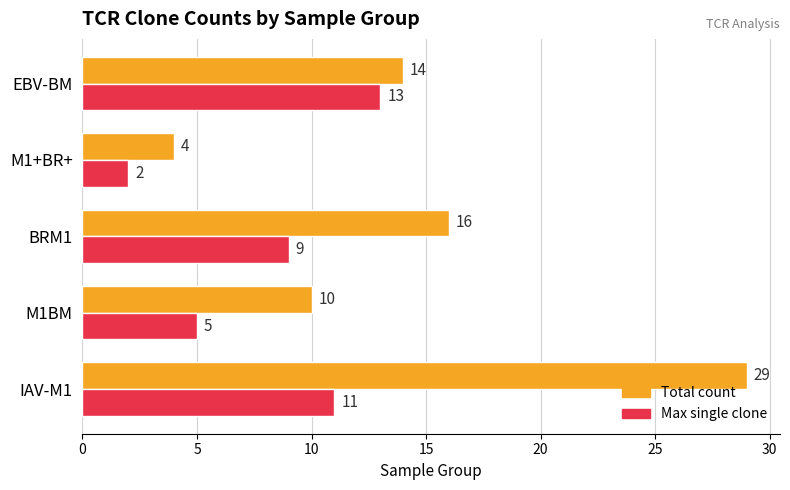

Is it true that Total count equals 28 at BRM1?

False